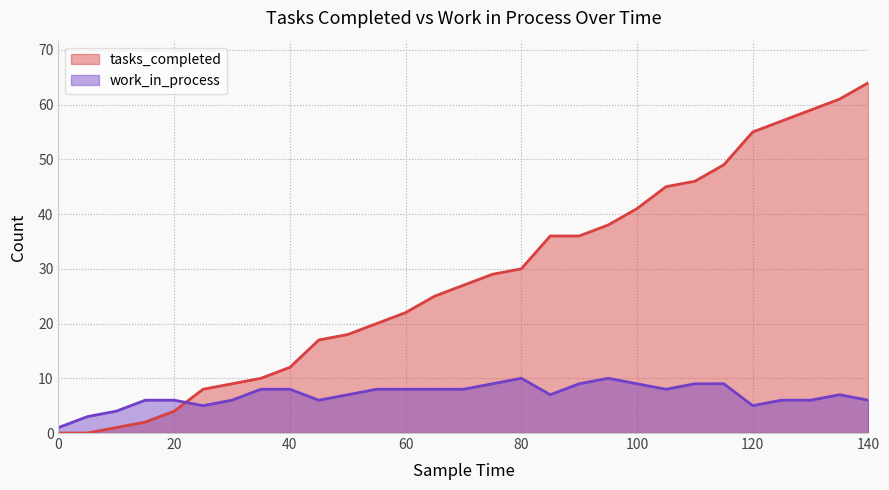

How many data points in work_in_process are above 7?

14